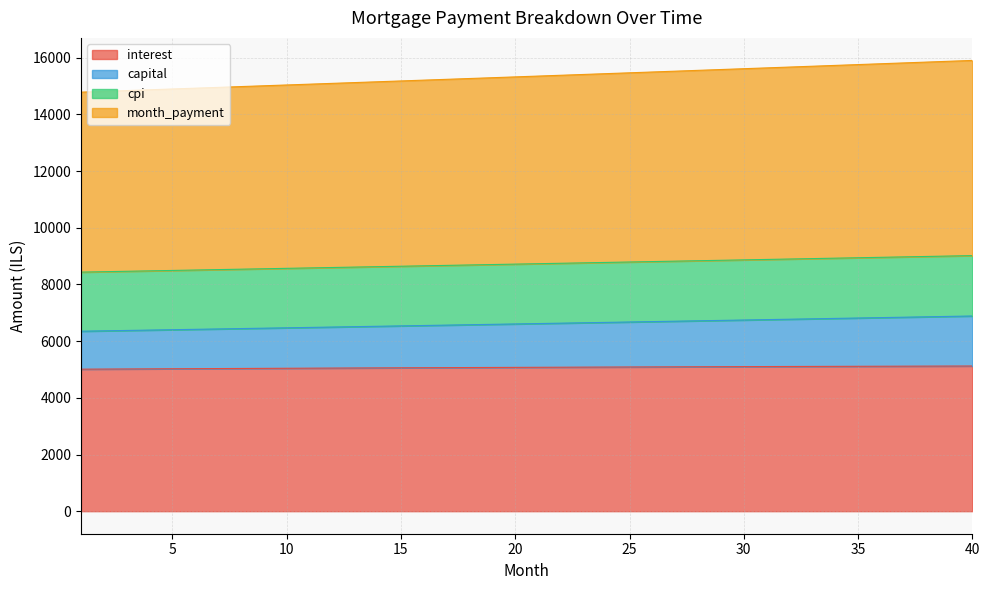

What is the maximum value for interest?

5122.1